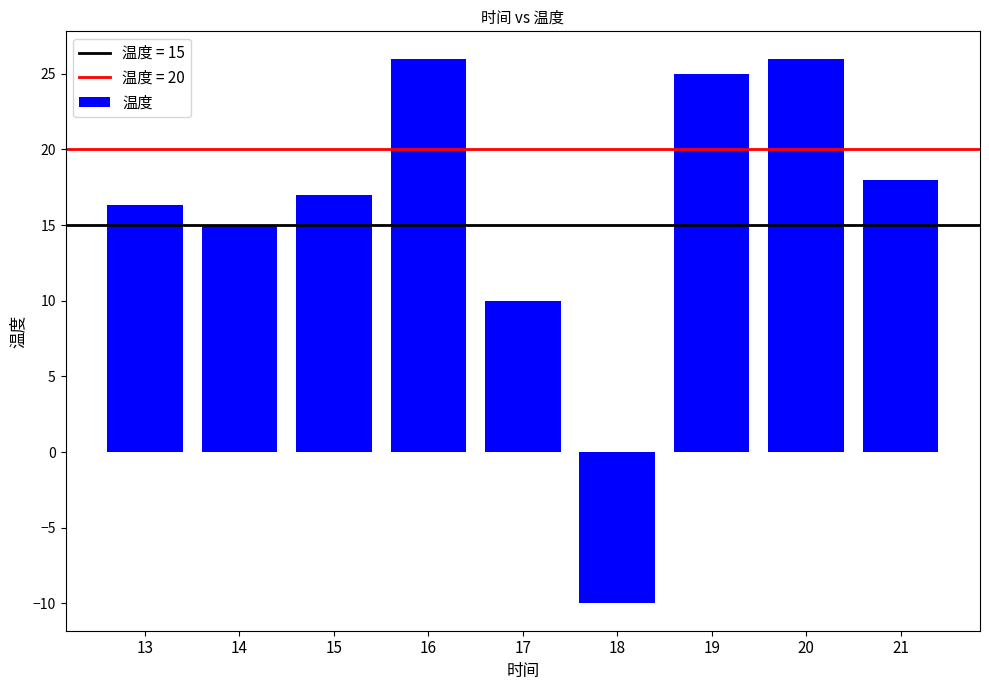

What is the maximum value shown in the chart?

26.0